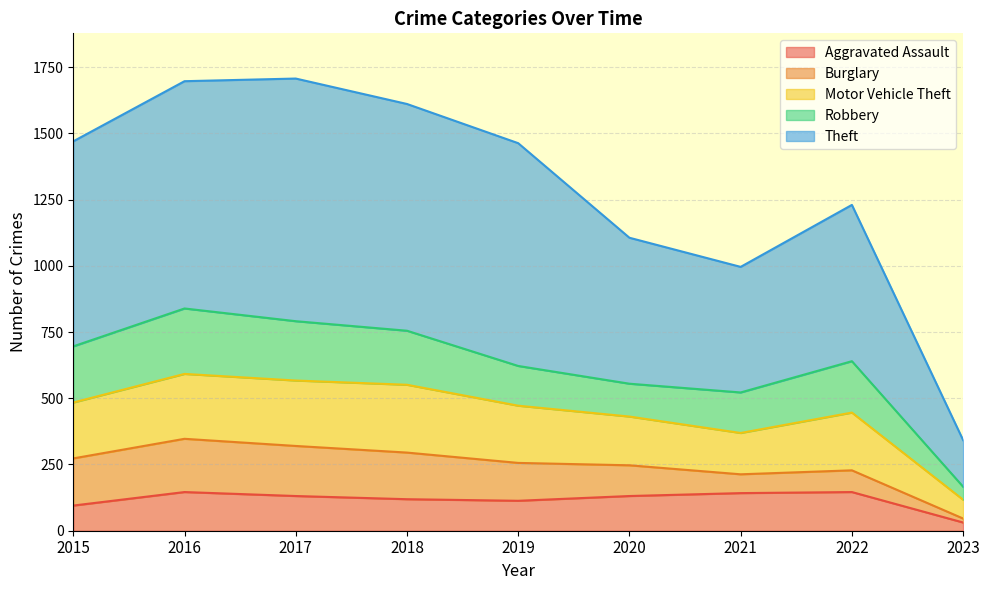

What is the total value across all series at 2015?

1470